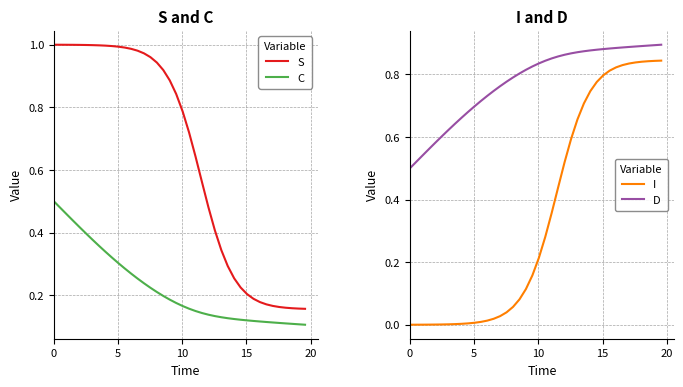

True or false: S and C intersect in this chart.

False